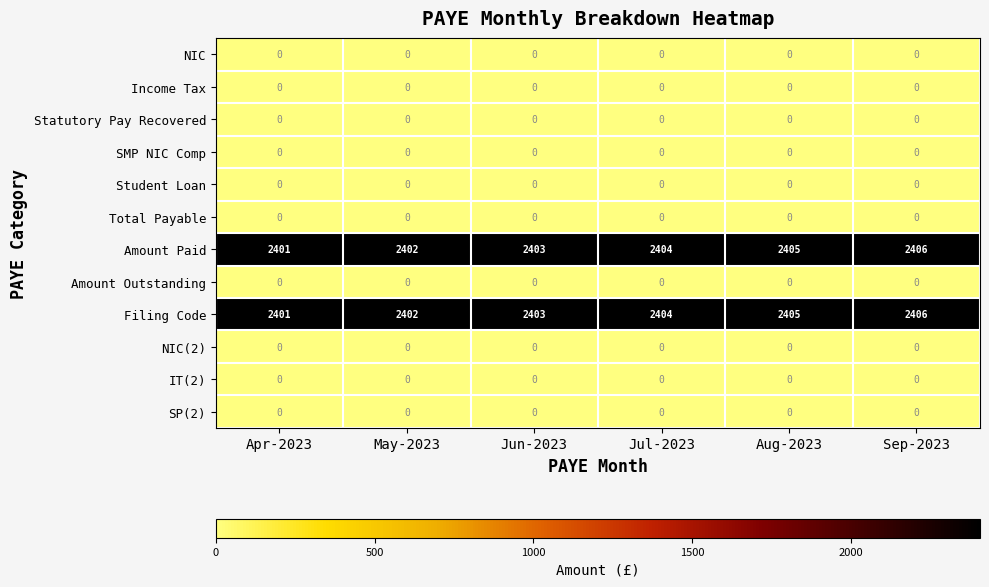

What is the total value across all series at Jun-2023?

4806